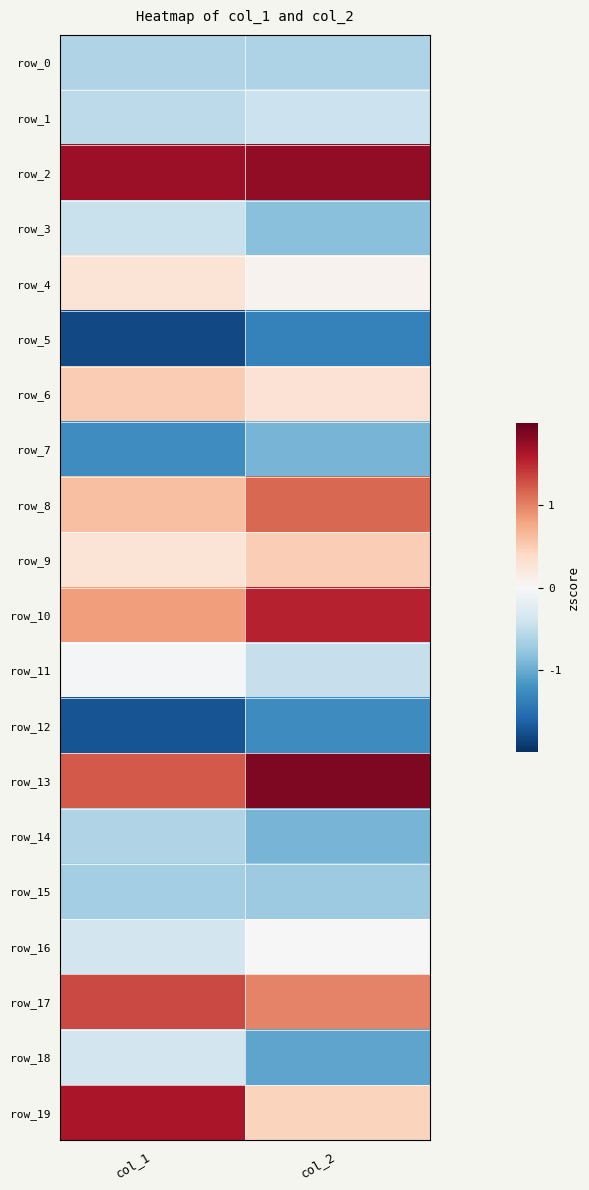

Is it true that row_5 equals -0.5 at col_2?

False